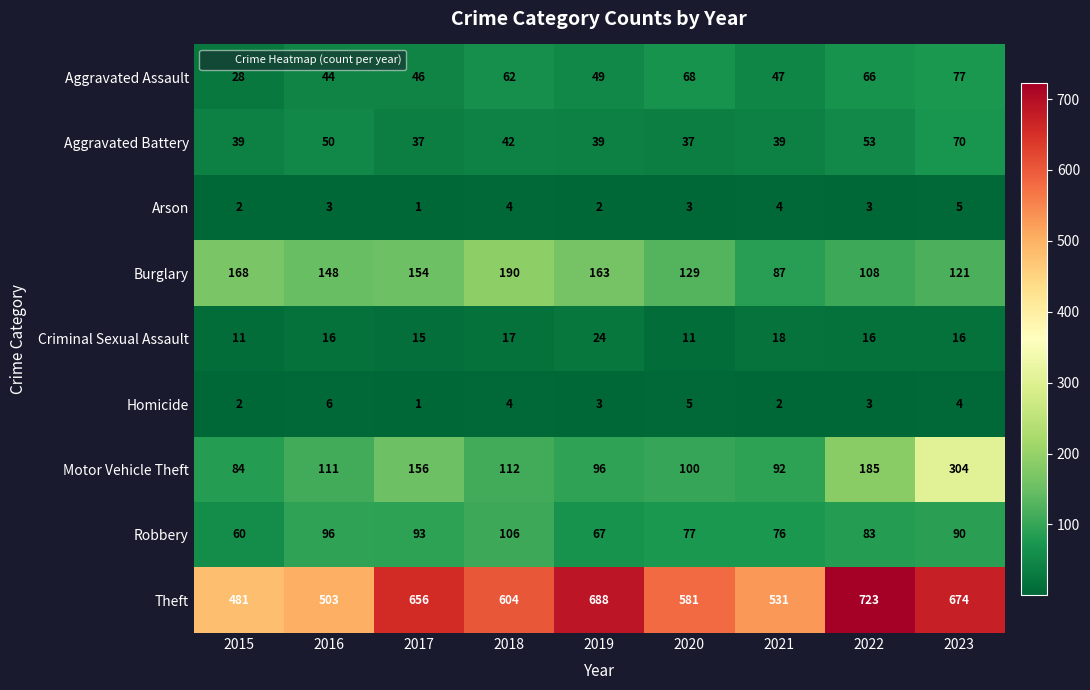

Which series changed the most between 2017 and 2023?

Motor Vehicle Theft